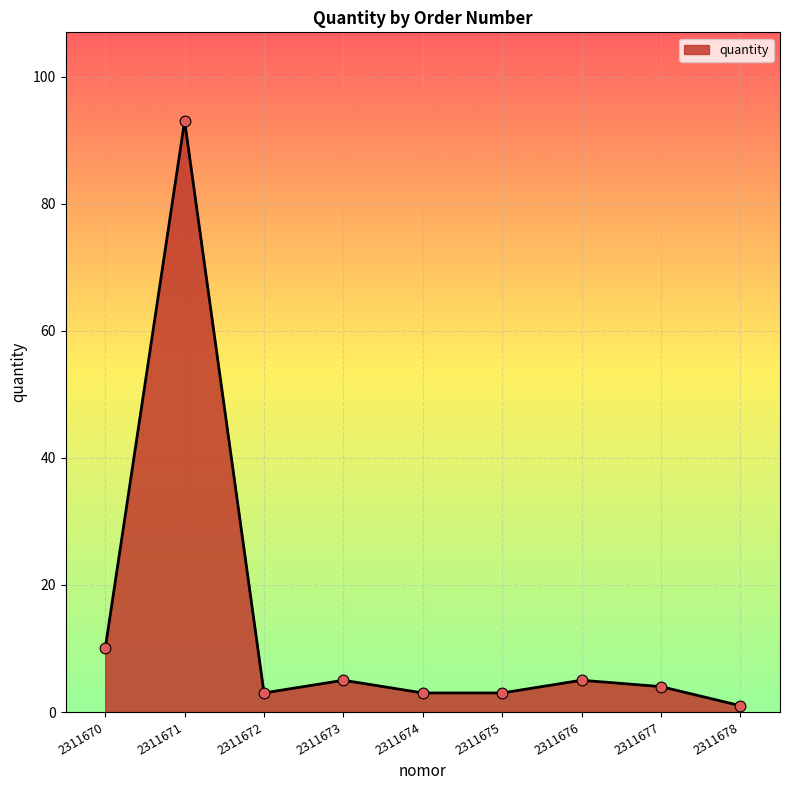

What is the change in value from 2311675 to 2311676?

+2